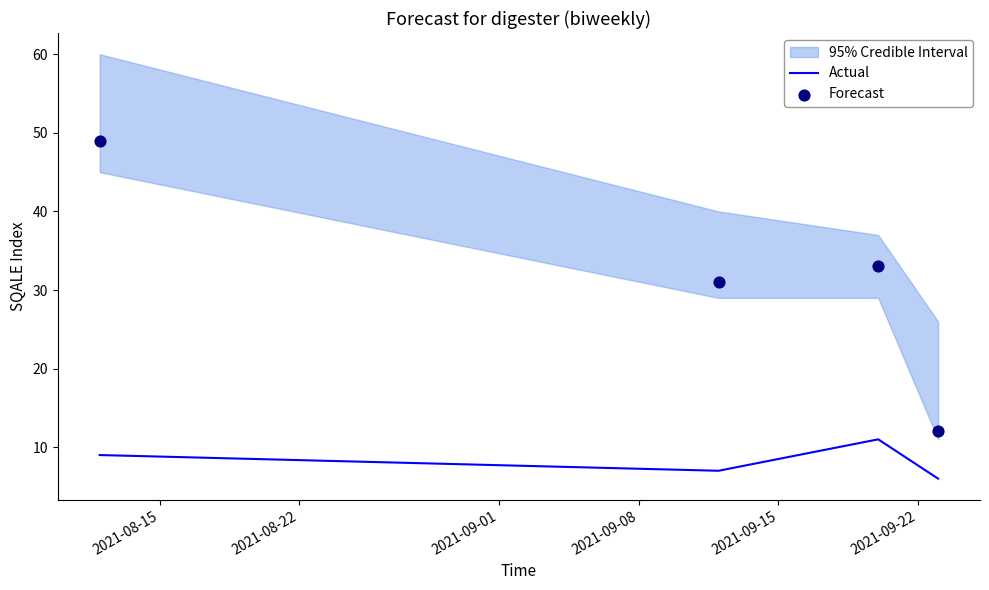

What is the minimum value for Actual?

6